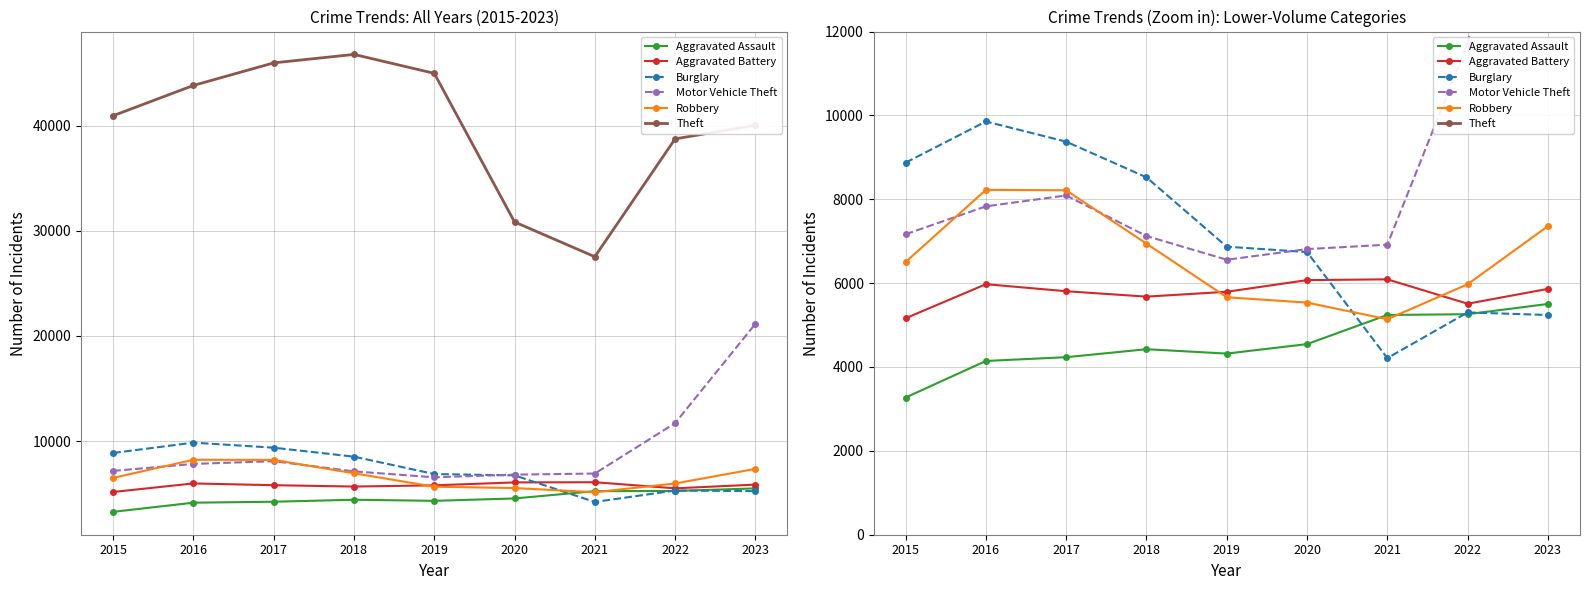

Where does the Burglary series first go above 6869?

2015